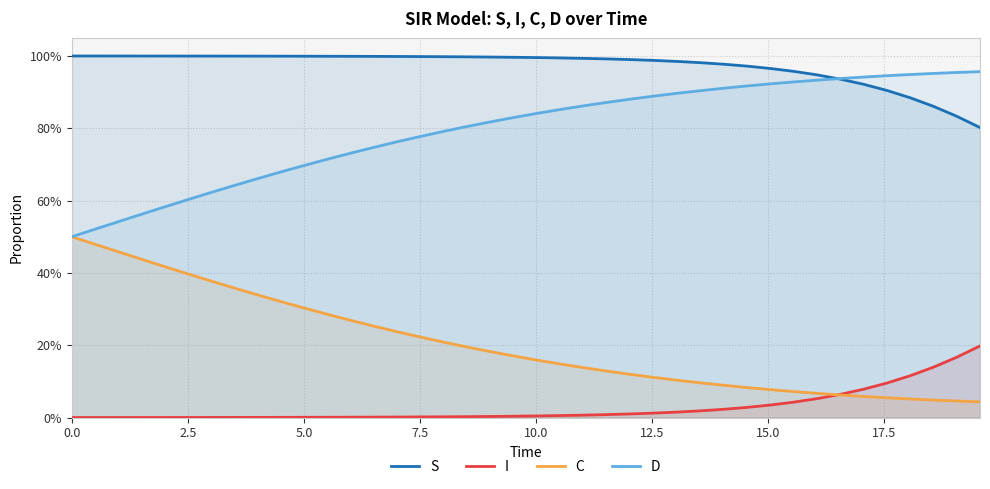

At how many categories does at least one series exceed 0?

40